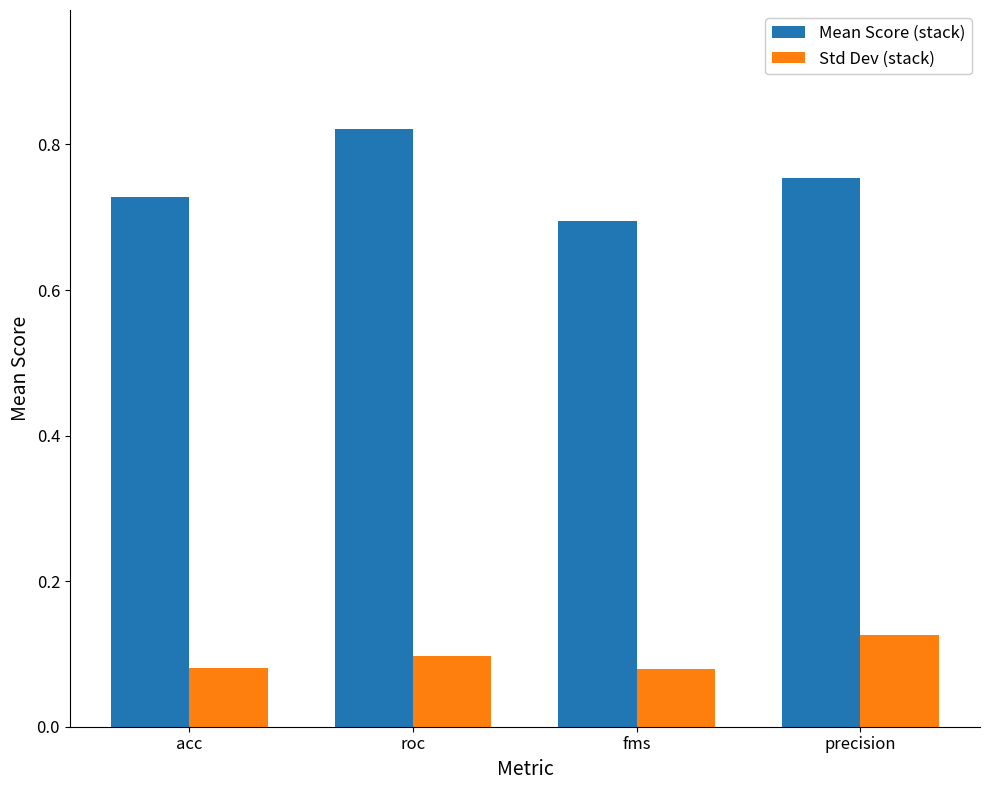

Is it true that Std Dev (stack) equals 0.1 at precision?

True